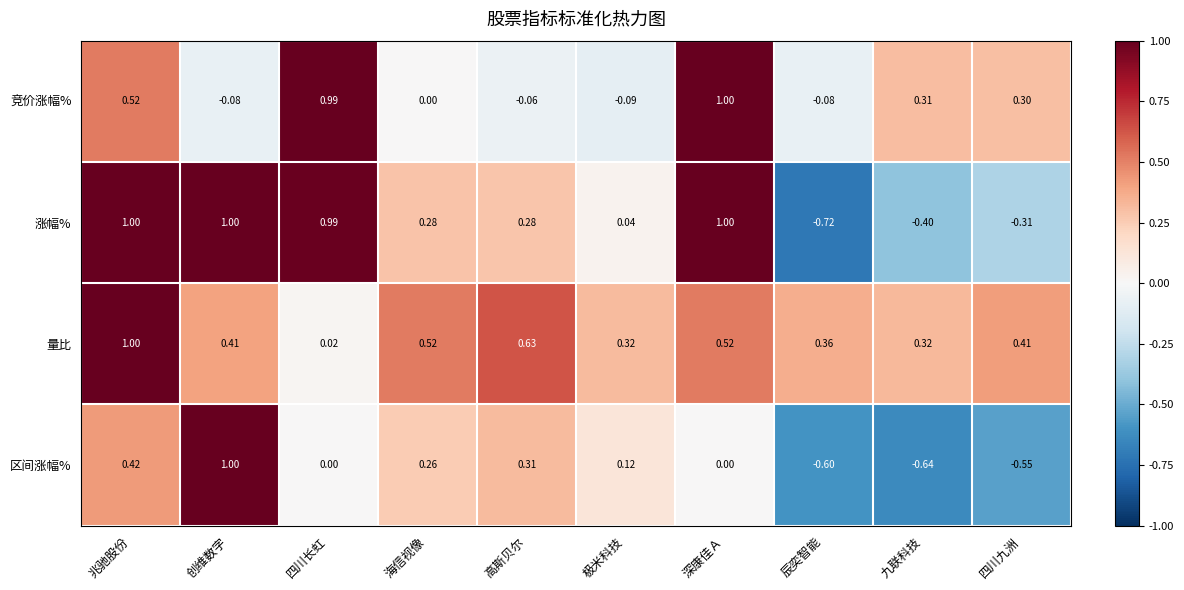

Which series has the largest range (max minus min)?

涨幅%